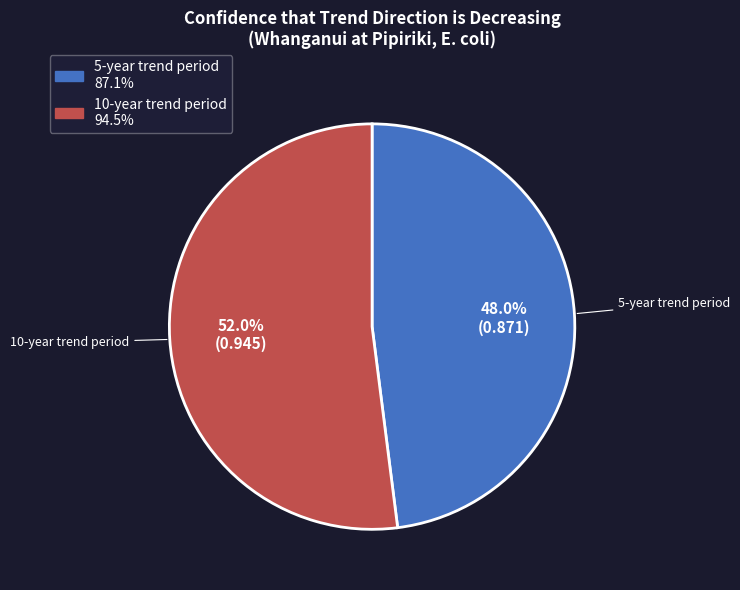

Which category has the biggest portion of the pie?

10-year trend period